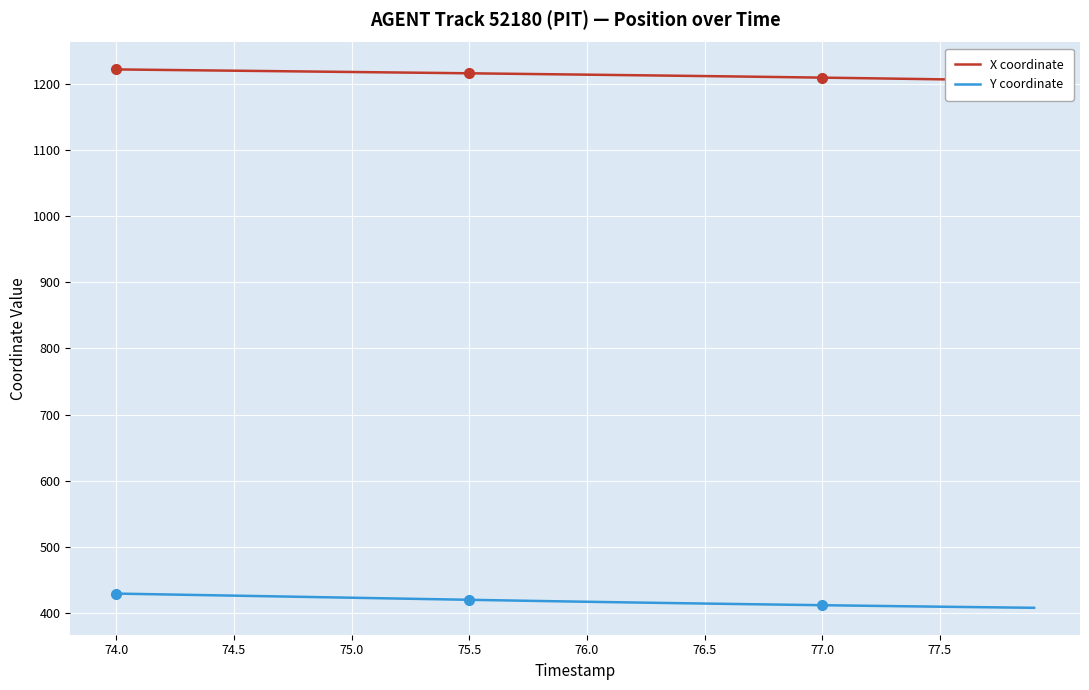

What is the maximum value shown in the chart?

1222.3